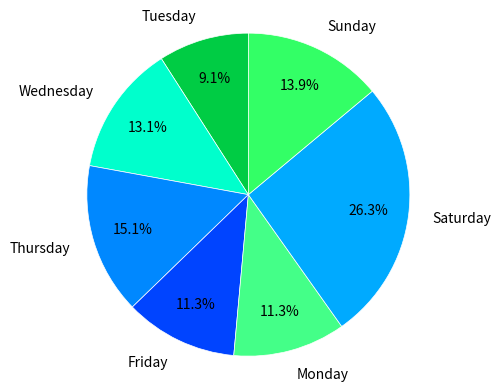

What percentage do Friday and Sunday together represent?

25.2%